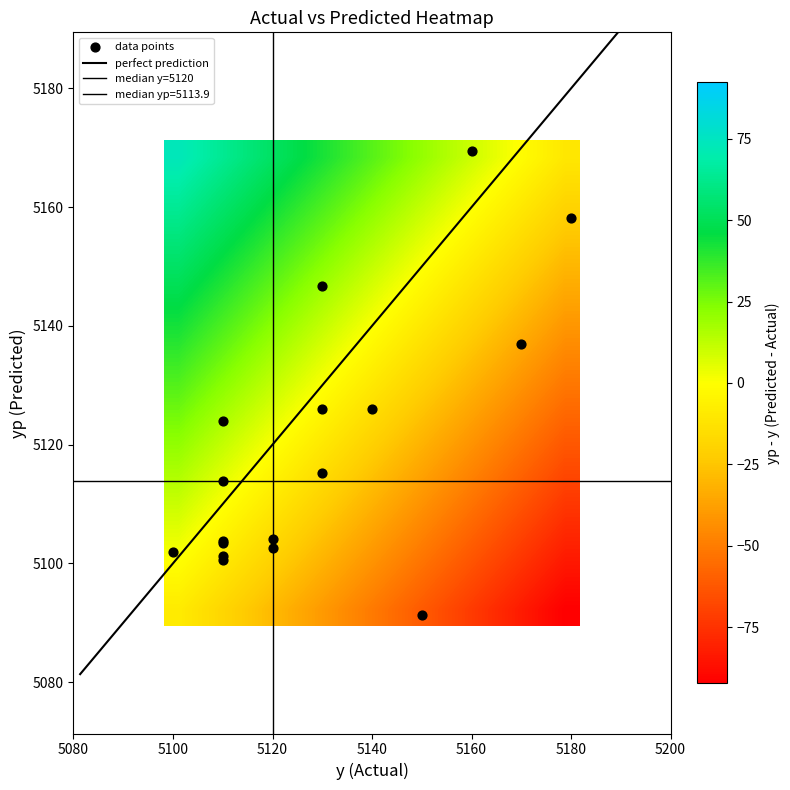

Reading right to left, list all the values displayed in this chart.

5158.1	5169.4	5136.9	5126.0	5126.1	5115.2	5104.1	5103.8	5103.4	5113.9	5102.6	5124.0	5146.7	5091.3	5101.9	5101.3	5100.6